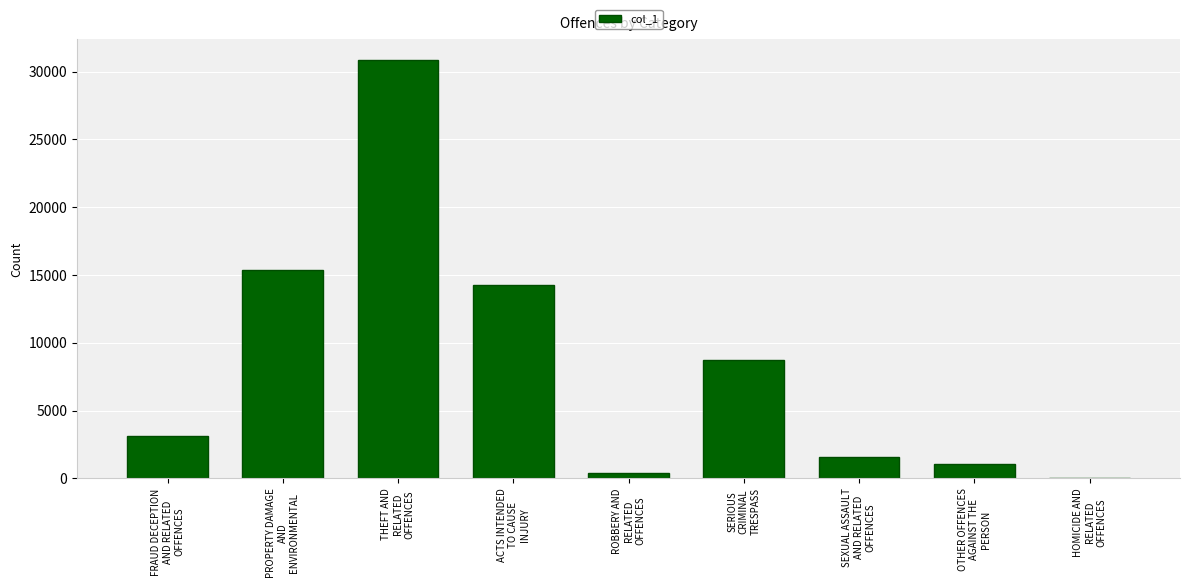

Reading left to right, extract all data points from this chart.

FRAUD DECEPTION
AND RELATED
OFFENCES=3138	PROPERTY DAMAGE
AND
ENVIRONMENTAL=15396	THEFT AND
RELATED
OFFENCES=30835	ACTS INTENDED
TO CAUSE
INJURY=14253	ROBBERY AND
RELATED
OFFENCES=380	SERIOUS
CRIMINAL
TRESPASS=8735	SEXUAL ASSAULT
AND RELATED
OFFENCES=1607	OTHER OFFENCES
AGAINST THE
PERSON=1054	HOMICIDE AND
RELATED
OFFENCES=28